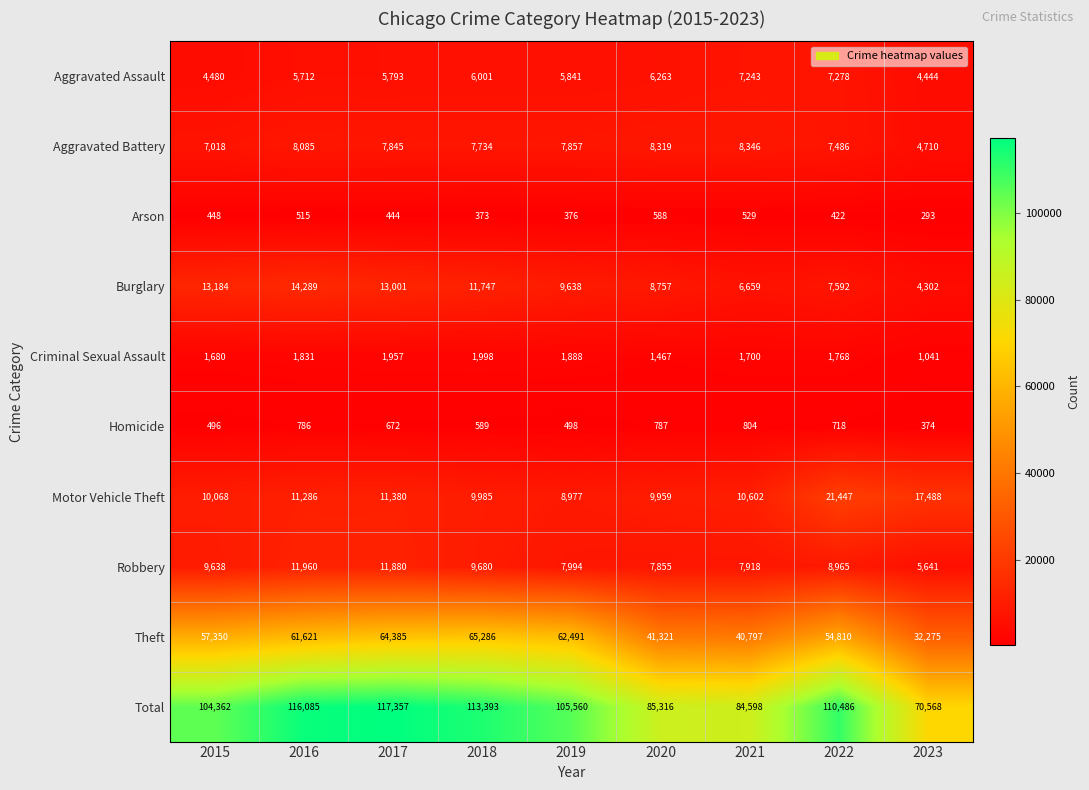

True or false: Aggravated Assault has a value of 11065 at 2020.

False